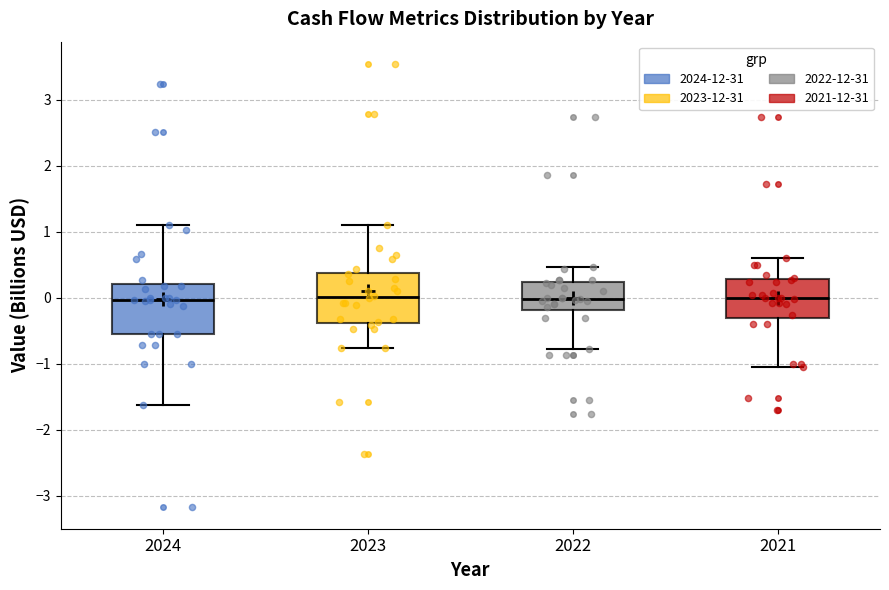

Reading left to right, read every box against the y-axis: the position of its median line, the range the box covers, and the ends of its whiskers. The values are not printed on the chart, so give them approximately, as read against the axis.

2024: median 0.0, box -0.6 to 0.2, whiskers -1.6 to 1.1
2023: median 0.0, box -0.4 to 0.4, whiskers -0.8 to 1.1
2022: median 0.0, box -0.2 to 0.2, whiskers -0.8 to 0.5
2021: median 0.0, box -0.3 to 0.3, whiskers -1.1 to 0.6